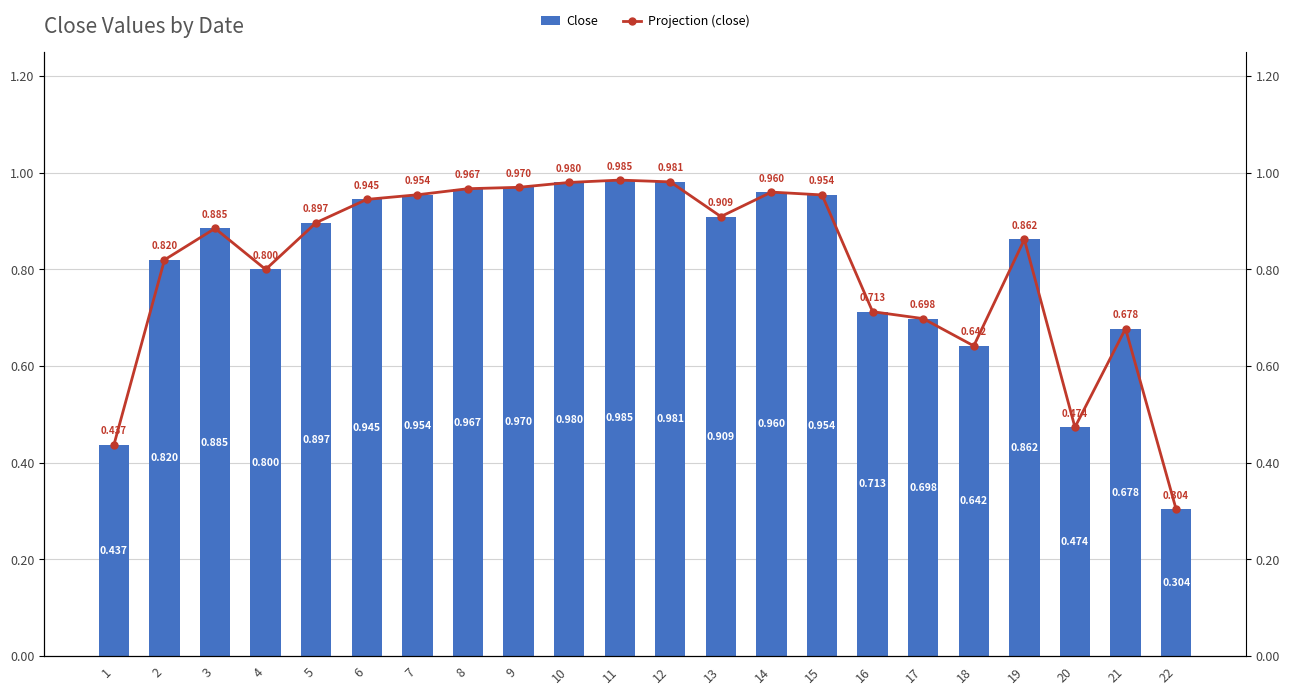

Rank the series at 11 from lowest to highest value.

Close, Projection (close)